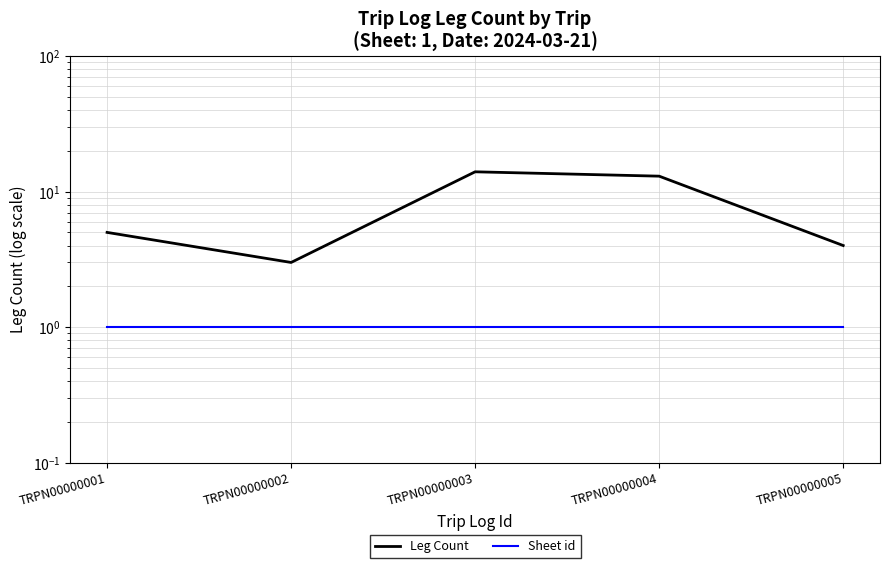

True or false: Leg Count has more than 1 points higher than both neighbors.

False